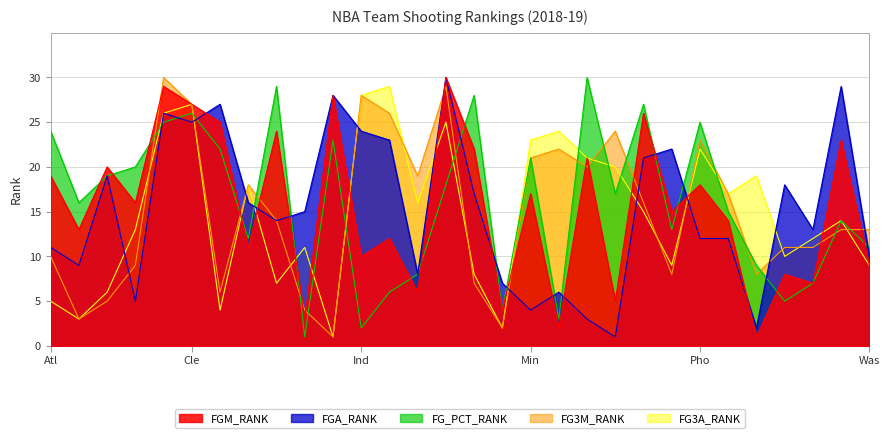

What are all the series names shown in the legend?

FGM_RANK, FGA_RANK, FG_PCT_RANK, FG3M_RANK, FG3A_RANK